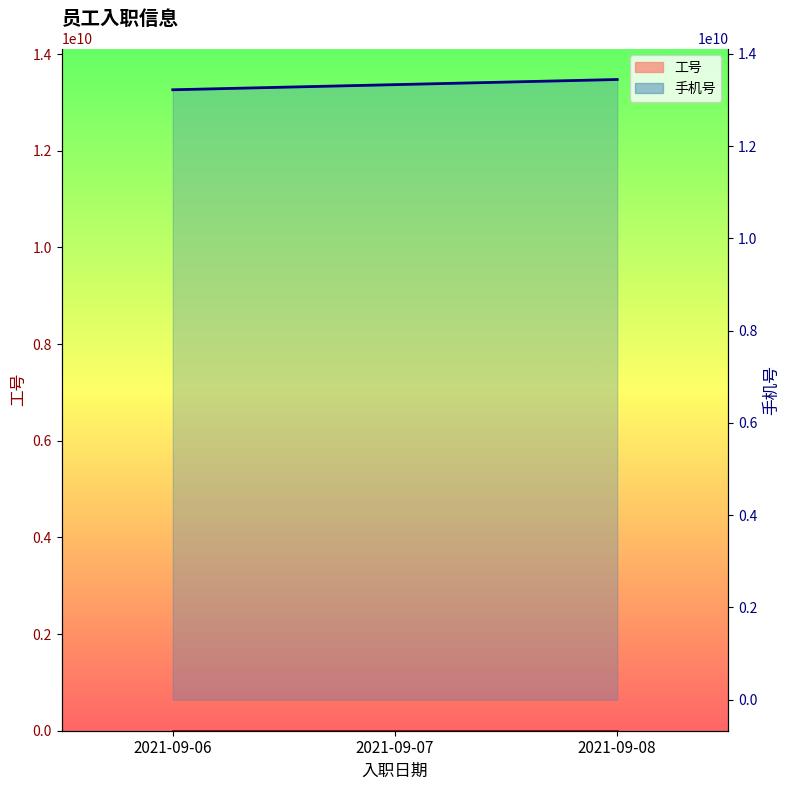

What is the difference between the maximum and minimum values in the 手机号 series?

222227212